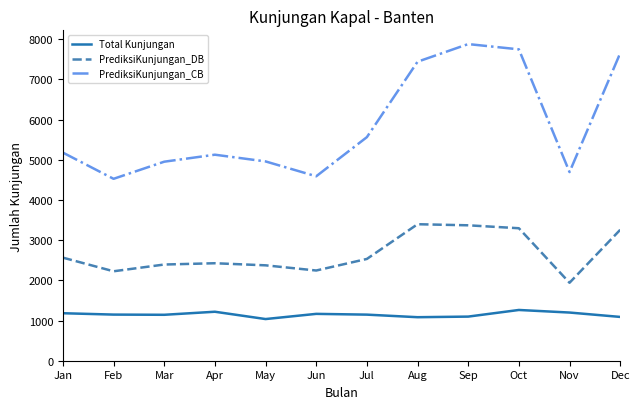

The value of PrediksiKunjungan_CB at Mar is 4953. True or false?

True